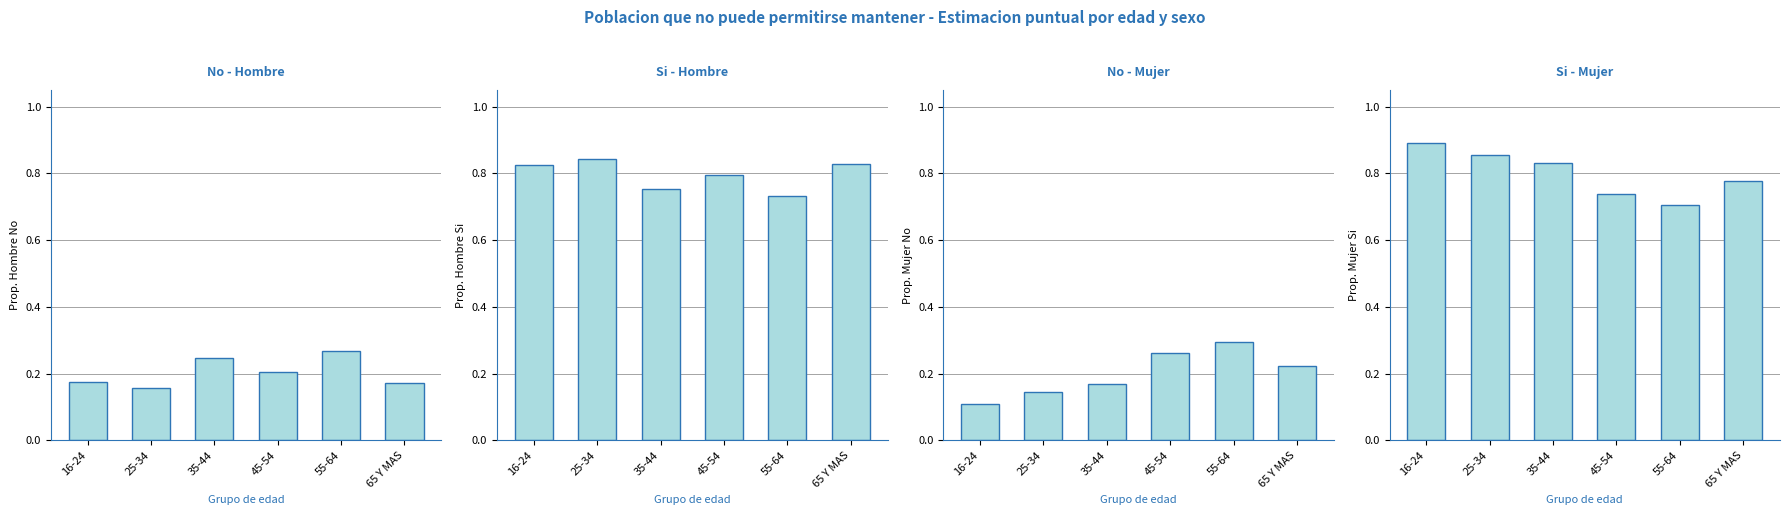

What position from the left is 25-34?

2